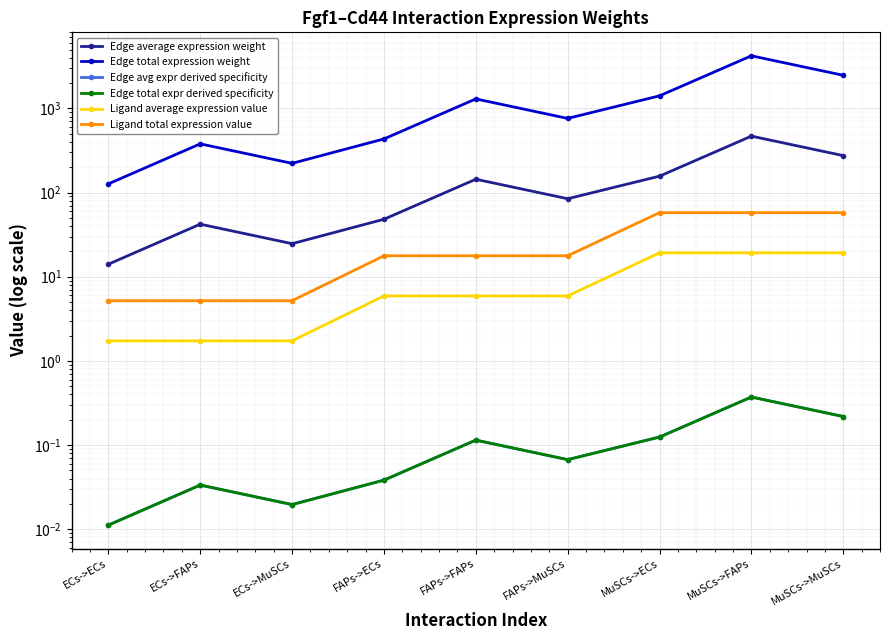

True or false: Edge average expression weight and Ligand total expression value cross at least once.

False